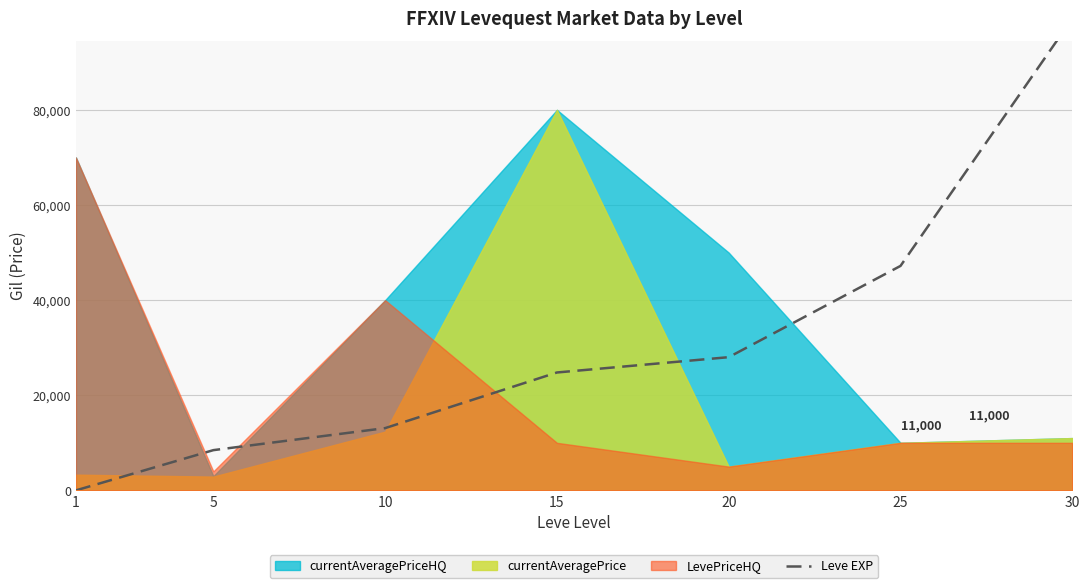

True or false: there are more than 2 points higher than both neighbors.

False